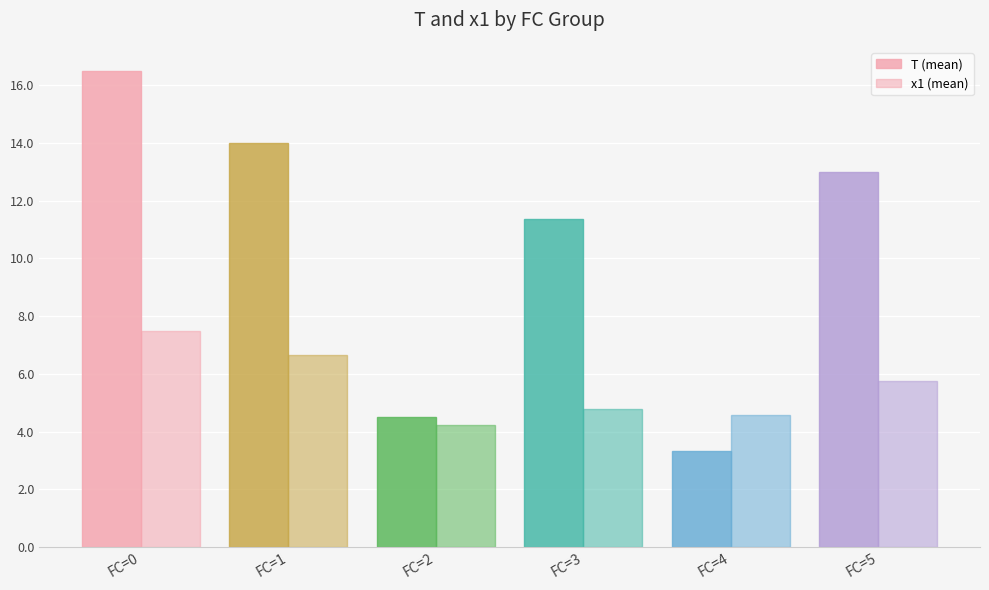

How many bars are there in total?

12